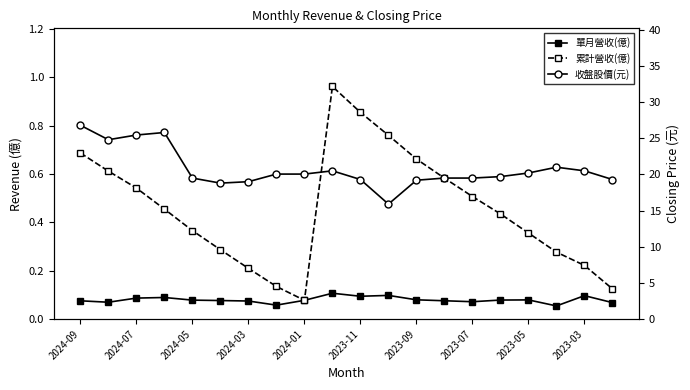

What is the average value of the 單月營收(億) series?

0.1